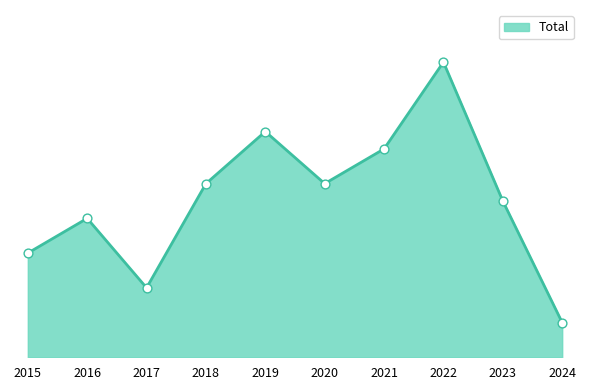

What is the change in value from 2016 to 2019?

+5